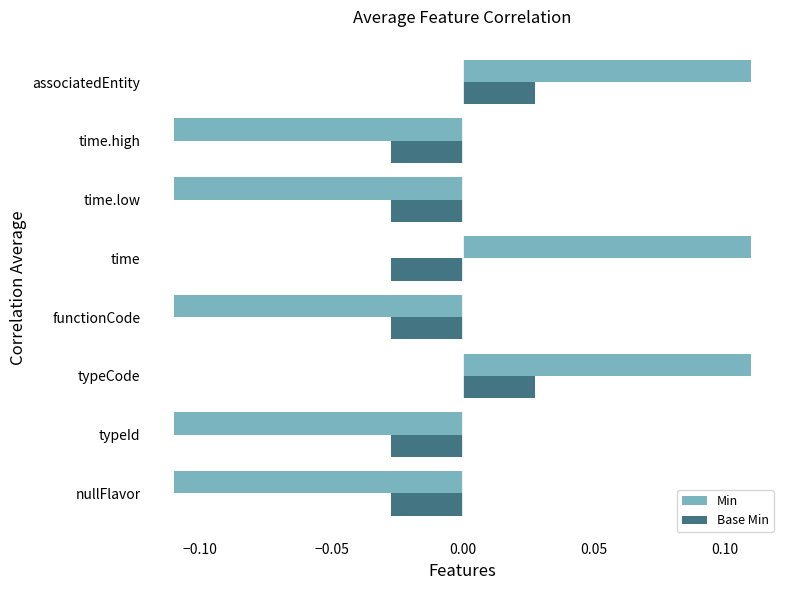

How many data points in Base Min are less than 0?

6